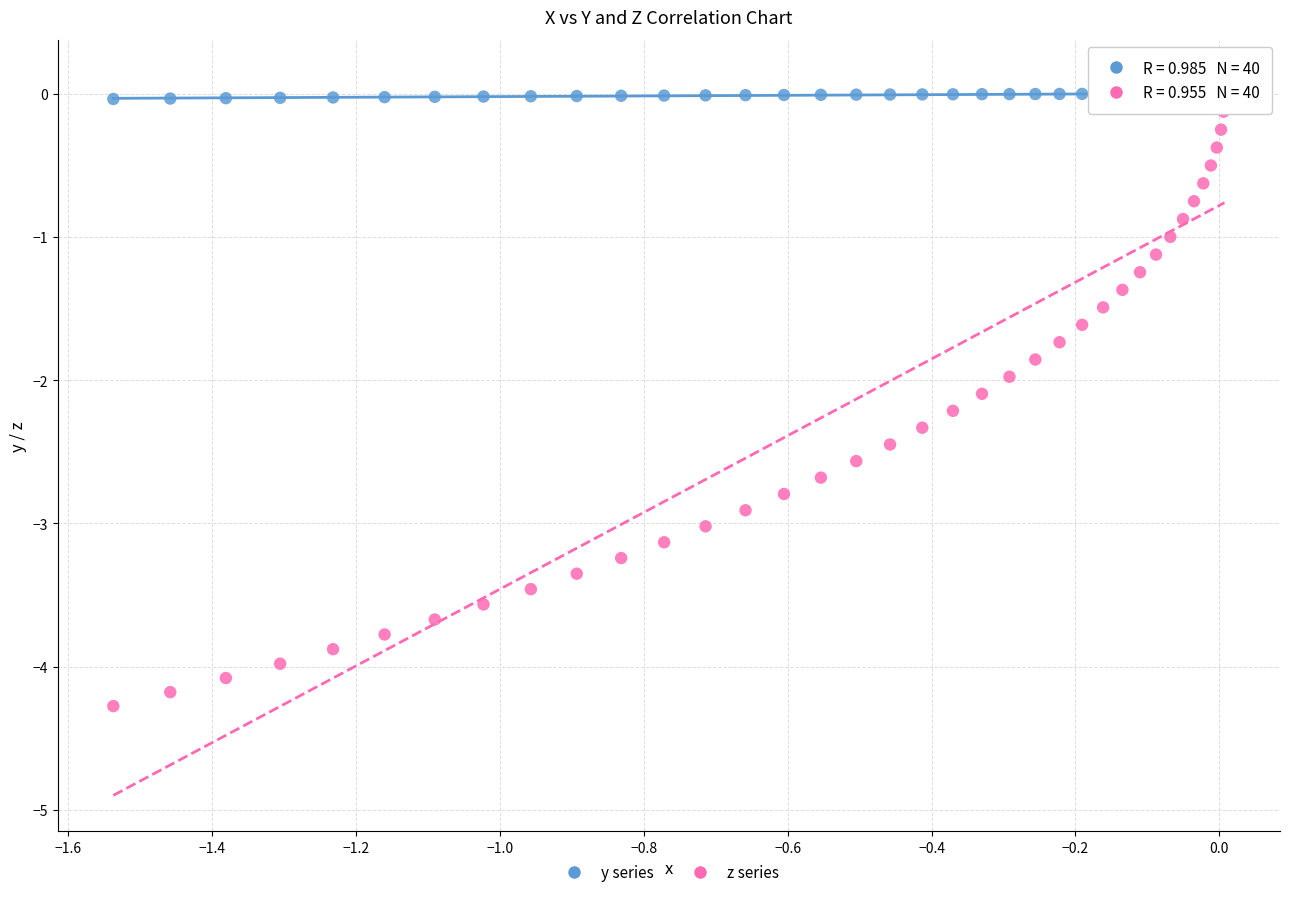

What are all the series names shown in the legend?

y series, z series